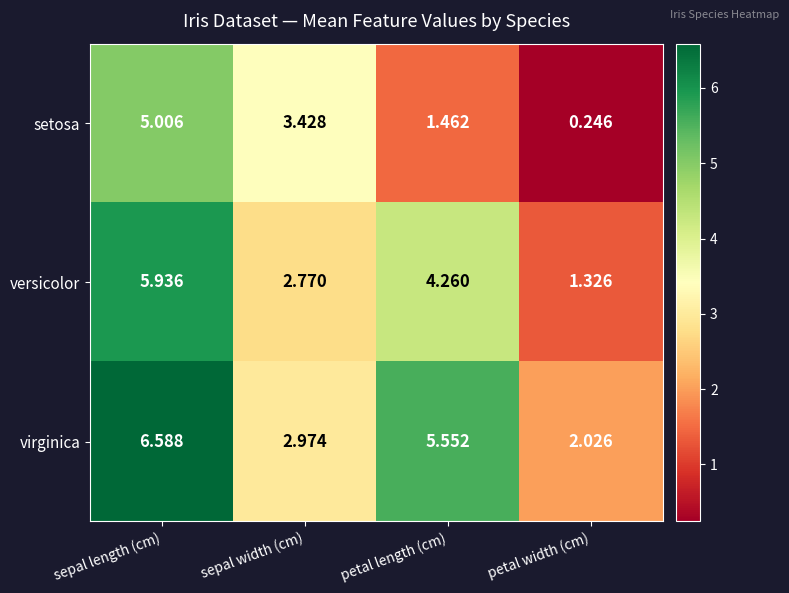

Rank the series by their maximum value, from highest to lowest.

virginica, versicolor, setosa